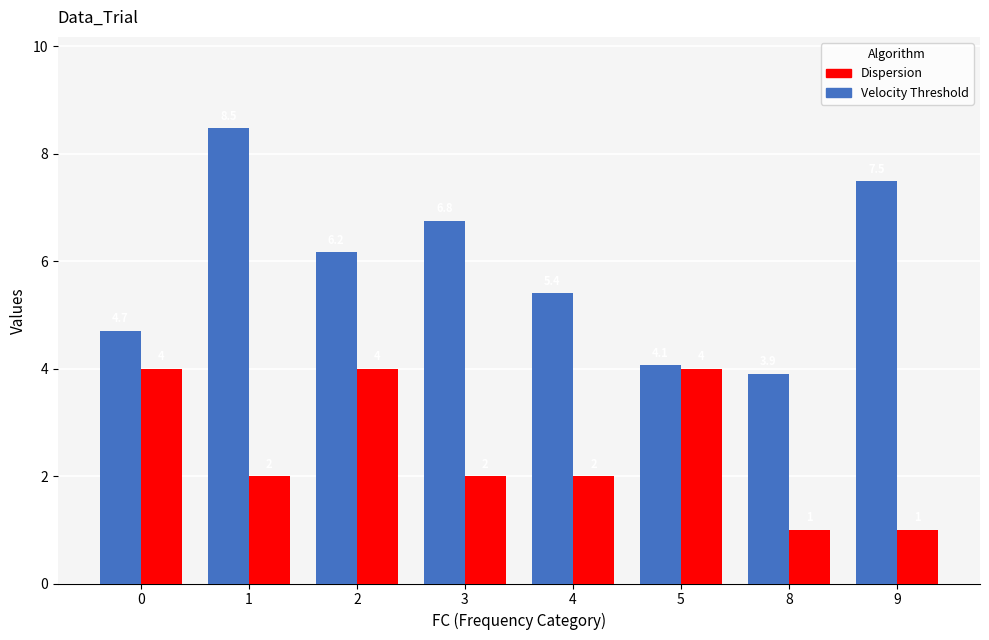

Which series has the largest range (max minus min)?

Velocity Threshold